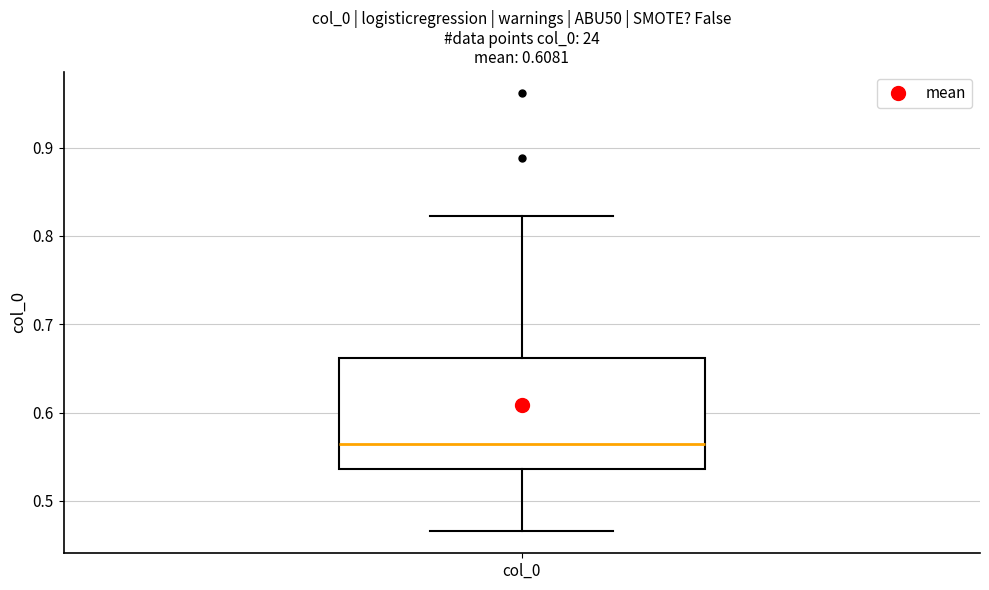

Where is the upper edge of the box for col_0 on the y-axis? The values are not printed on the chart, so give them approximately, as read against the axis.

0.66